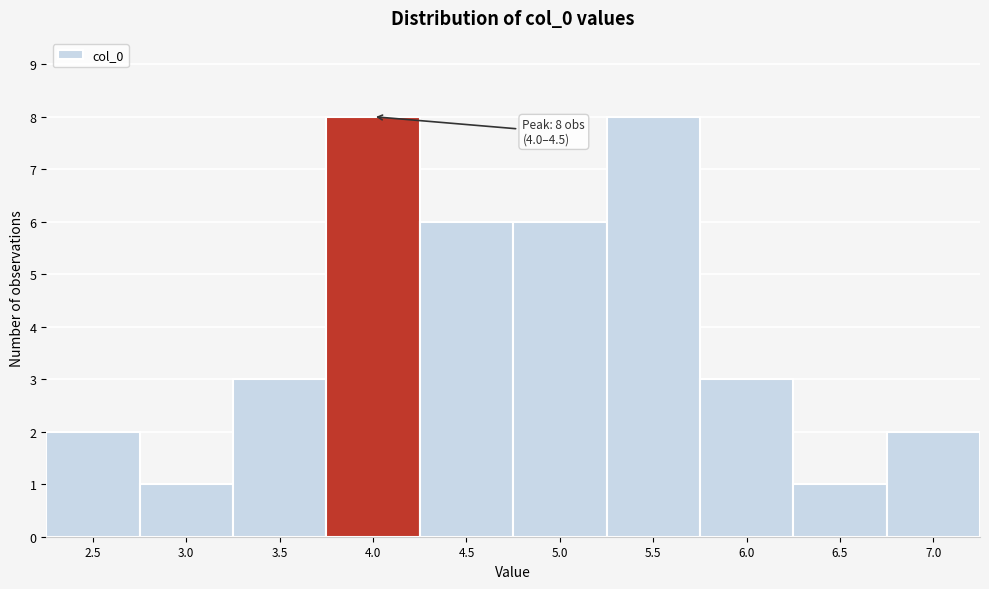

Reading right to left, what are all the values shown in this chart?

7.0=2	6.5=1	6.0=3	5.5=8	5.0=6	4.5=6	4.0=8	3.5=3	3.0=1	2.5=2